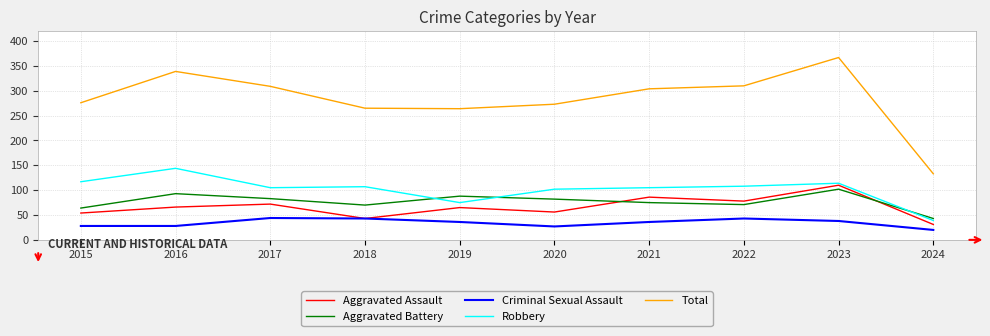

Which category has the lowest value in the Aggravated Assault series?

2024